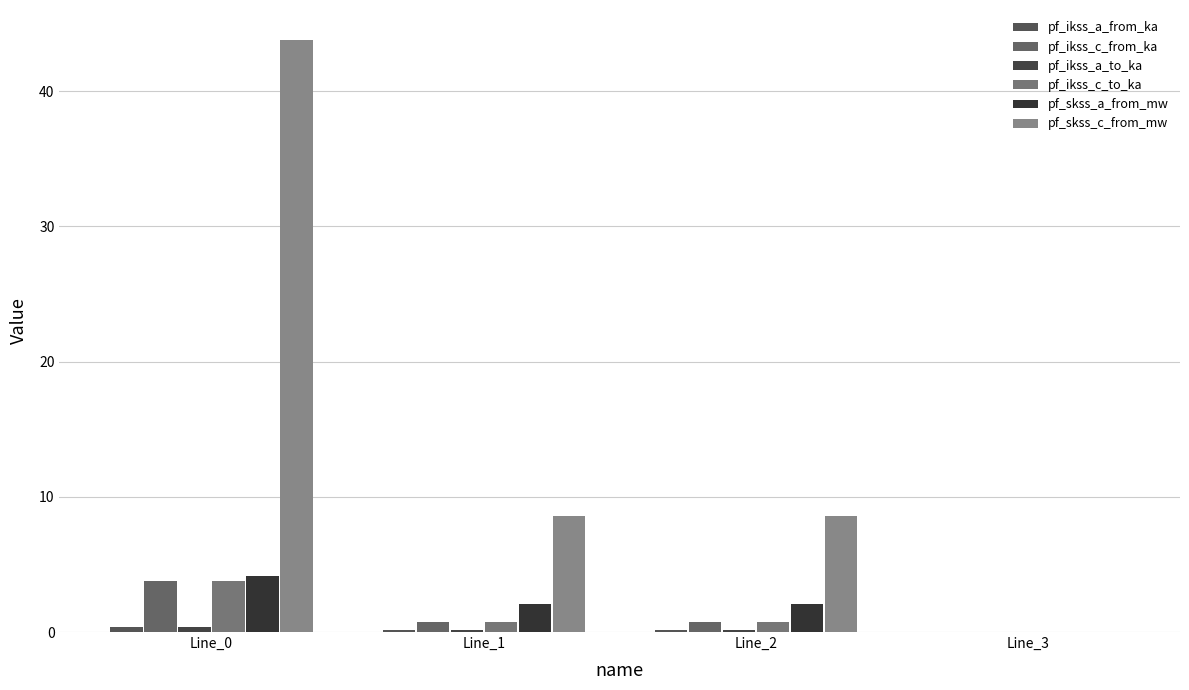

At which category is the sum across all series the highest?

Line_0